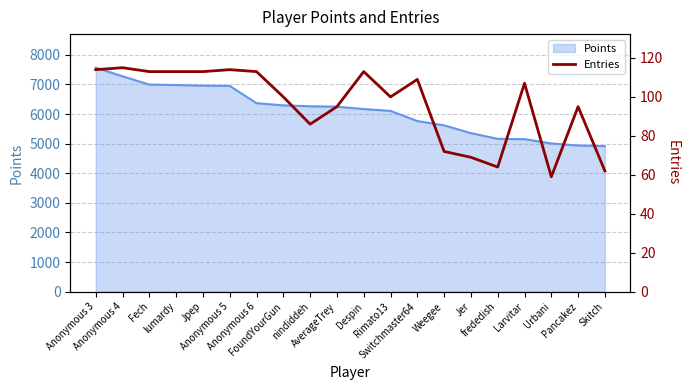

What is the change in value from Anonymous 3 to Rimato13?

-14